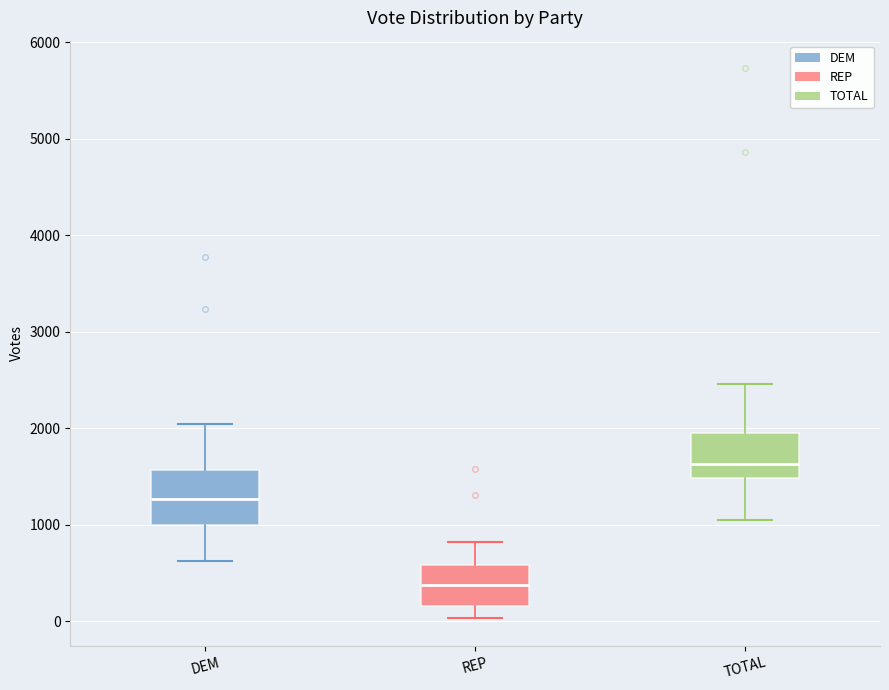

Reading left to right, read every box against the y-axis: the position of its median line, the range the box covers, and the ends of its whiskers. The values are not printed on the chart, so give them approximately, as read against the axis.

DEM: median 1300, box 1000 to 1600, whiskers 600 to 2000
REP: median 400, box 200 to 600, whiskers 0 to 800
TOTAL: median 1600, box 1500 to 1900, whiskers 1100 to 2500